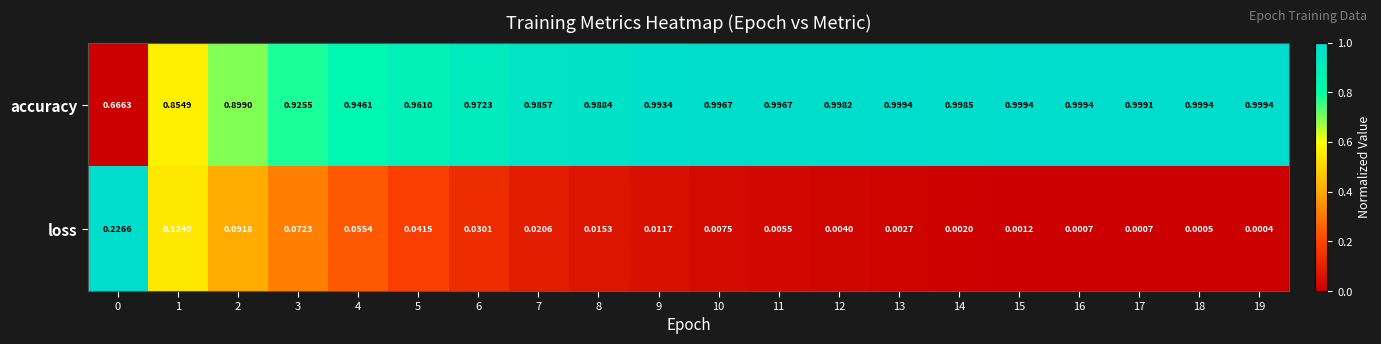

At 5, list the series in order from largest to smallest.

accuracy, loss